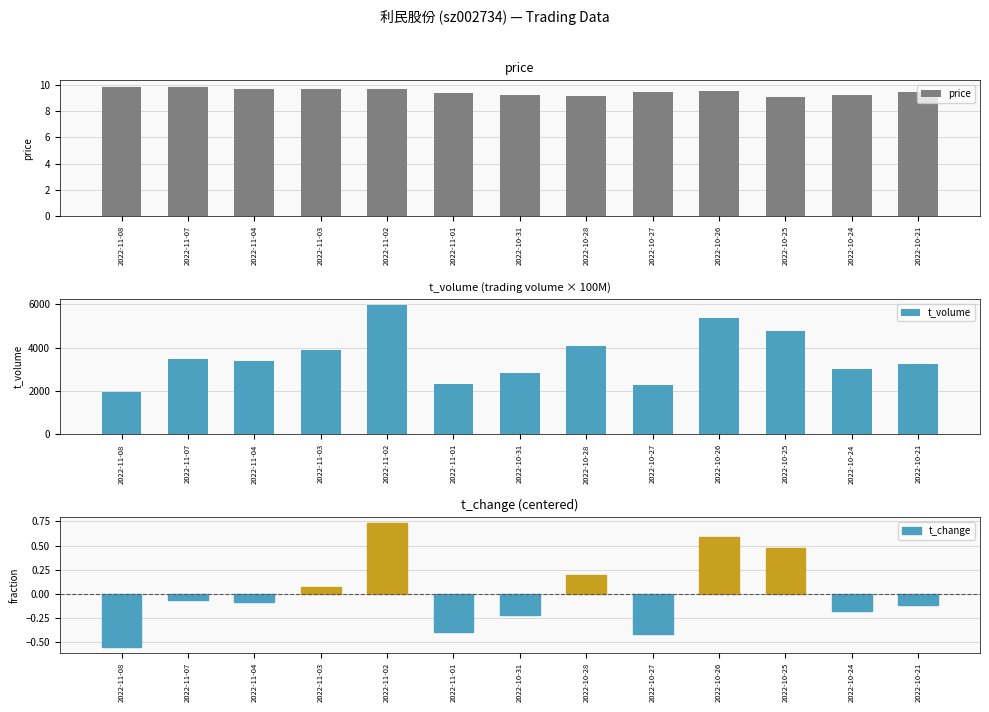

What is the highest value of the price series?

9.8